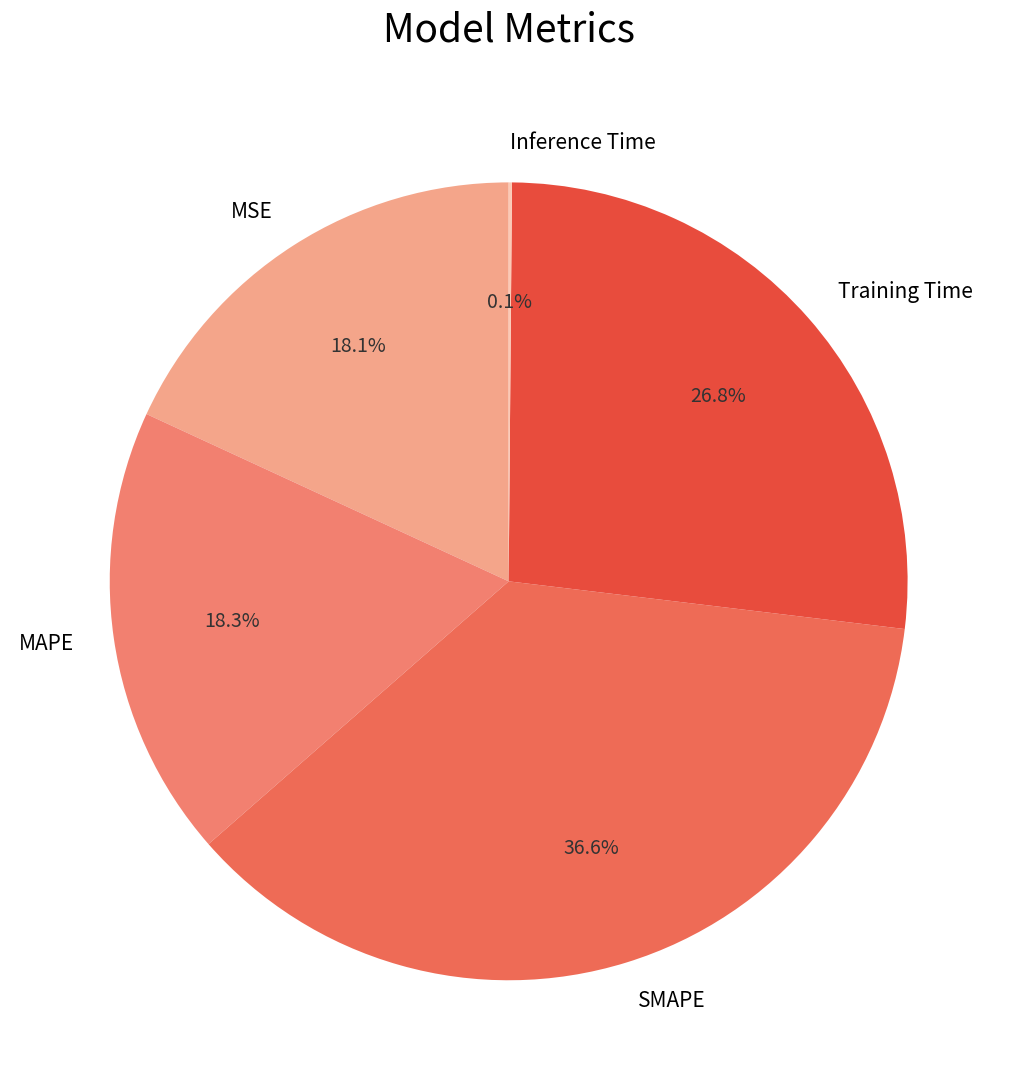

Is the sum of Training Time and MSE greater than half?

No